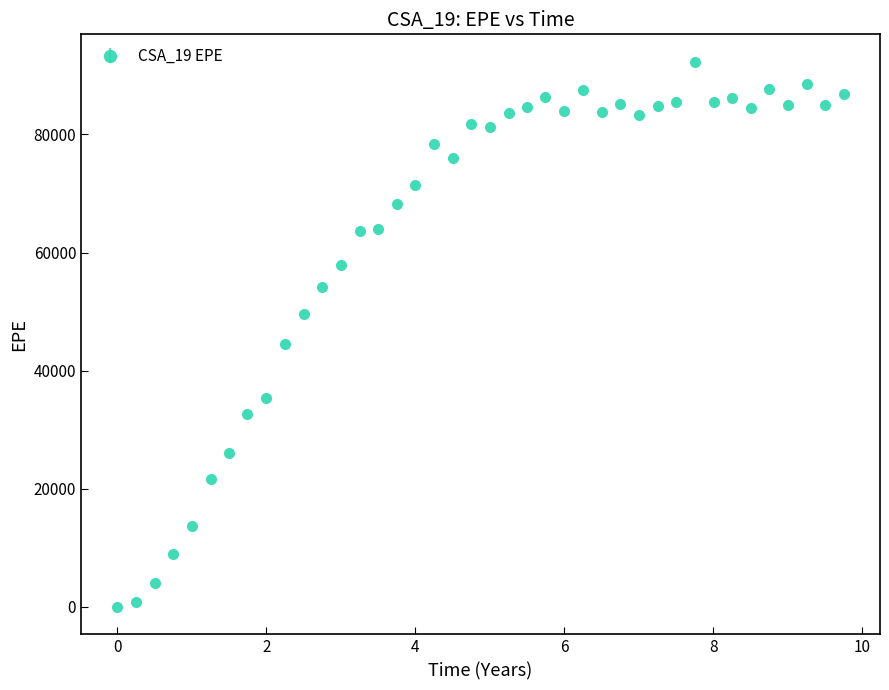

What is the value of the 4th point from the left?

8922.6